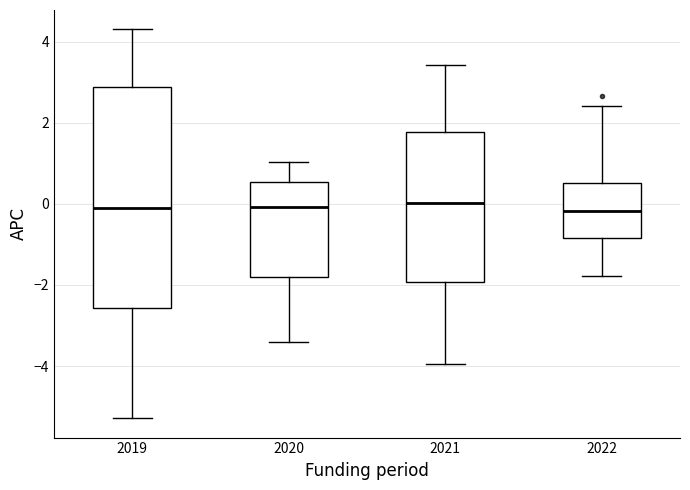

Where does the lower whisker of the box at x = 2019 end on the y-axis? The values are not printed on the chart, so give them approximately, as read against the axis.

-5.2